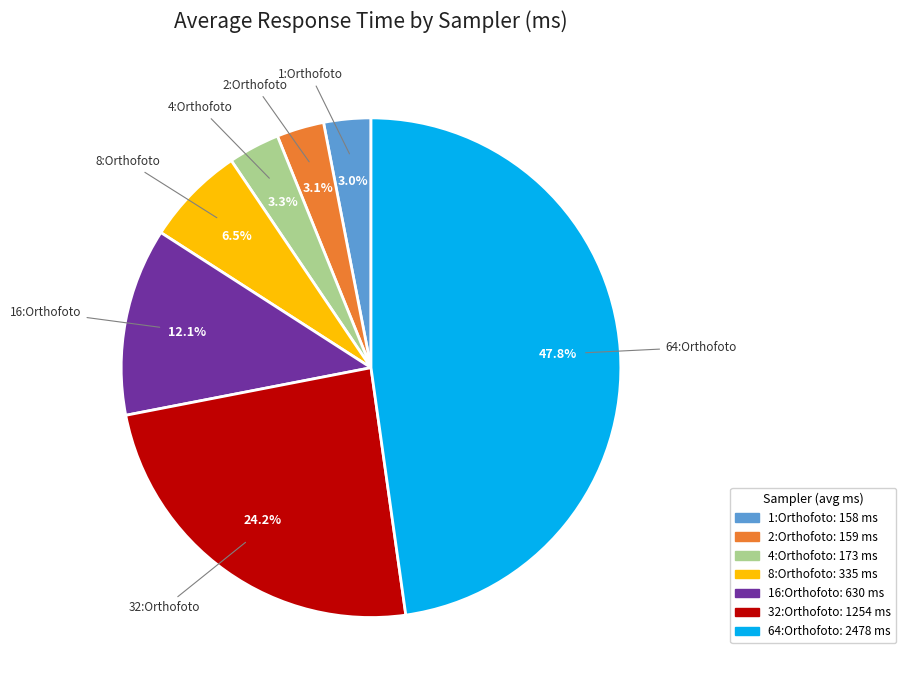

To the nearest percent, what is the combined percentage of 2:Orthofoto and 8:Orthofoto?

10%